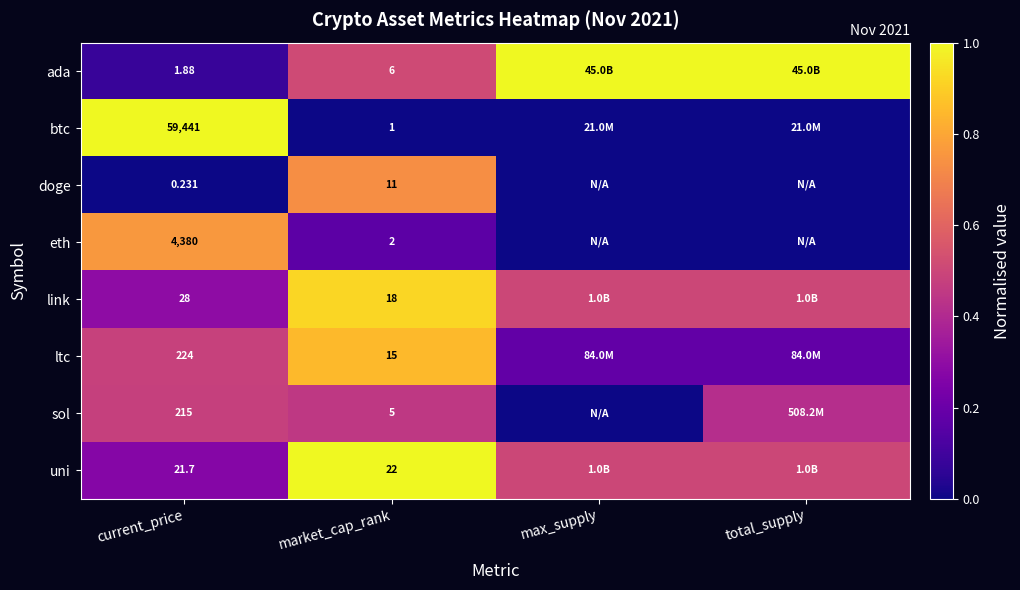

Rank the series at market_cap_rank from lowest to highest value.

btc, eth, sol, ada, doge, ltc, link, uni